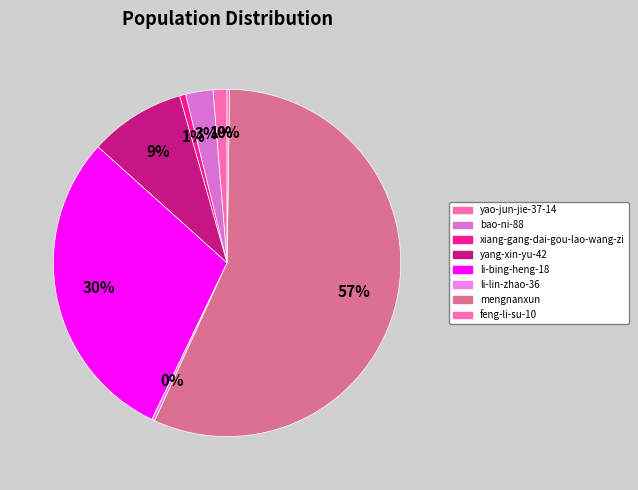

Which category has the smallest portion of the pie?

feng-li-su-10